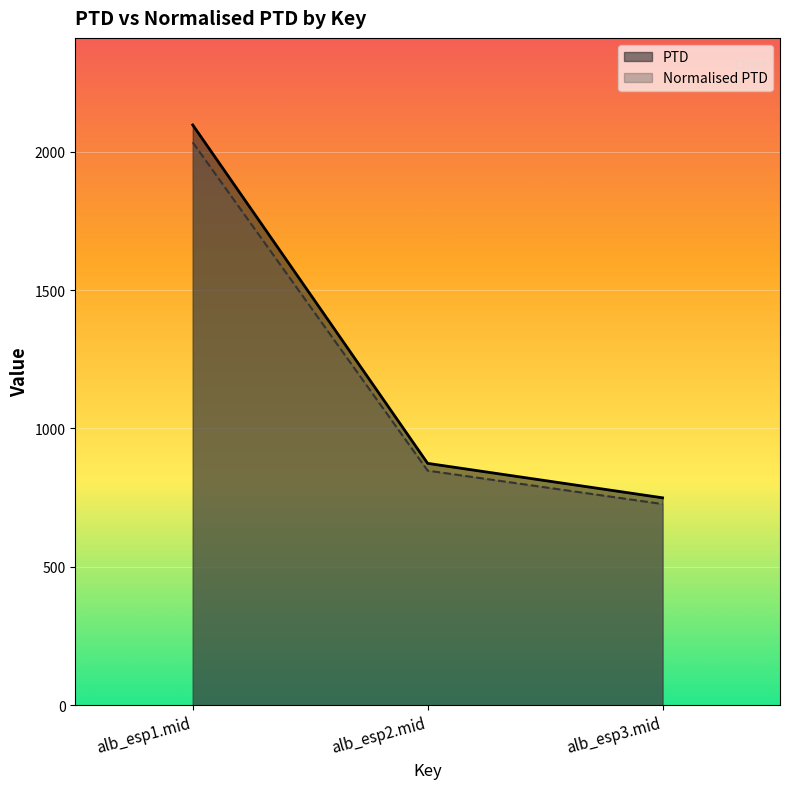

What is the sum of all PTD values?

3720.1